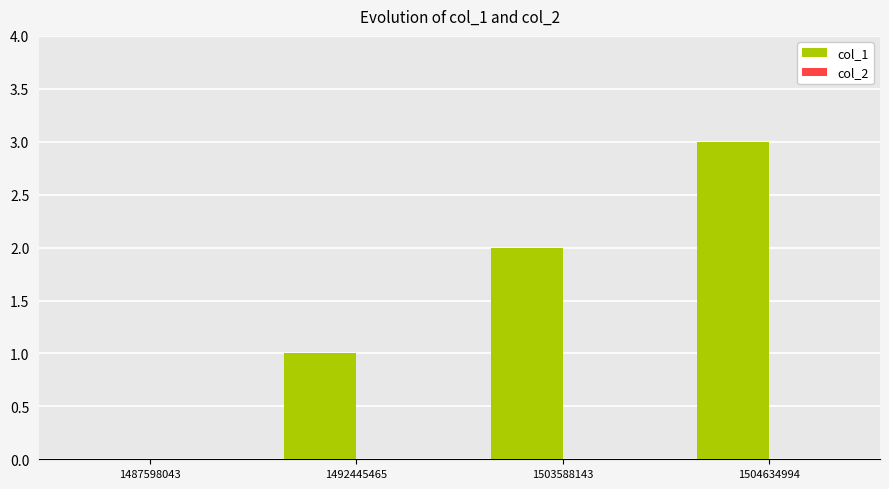

What is the sum of all values?

6